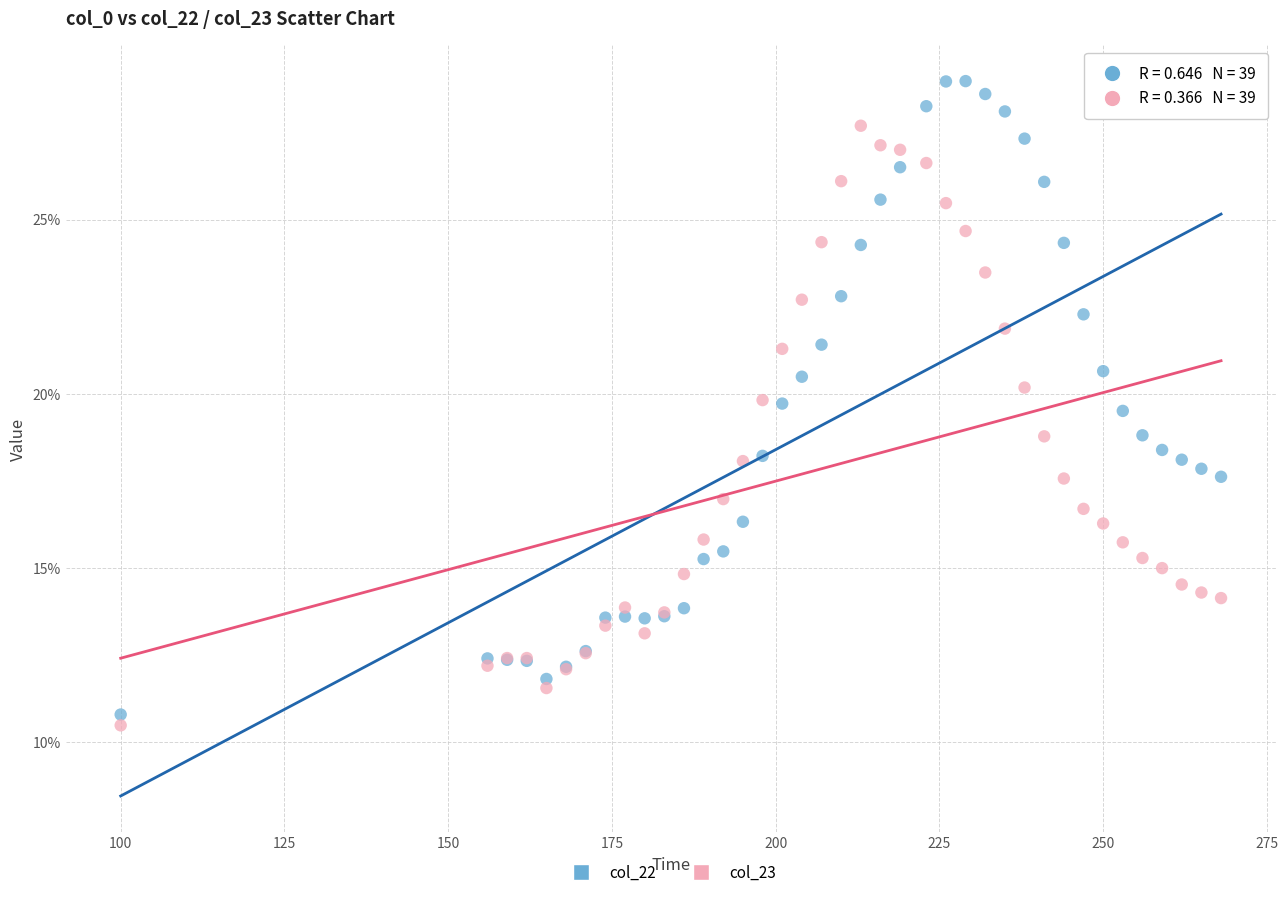

Which series reaches the minimum Y coordinate?

col_23